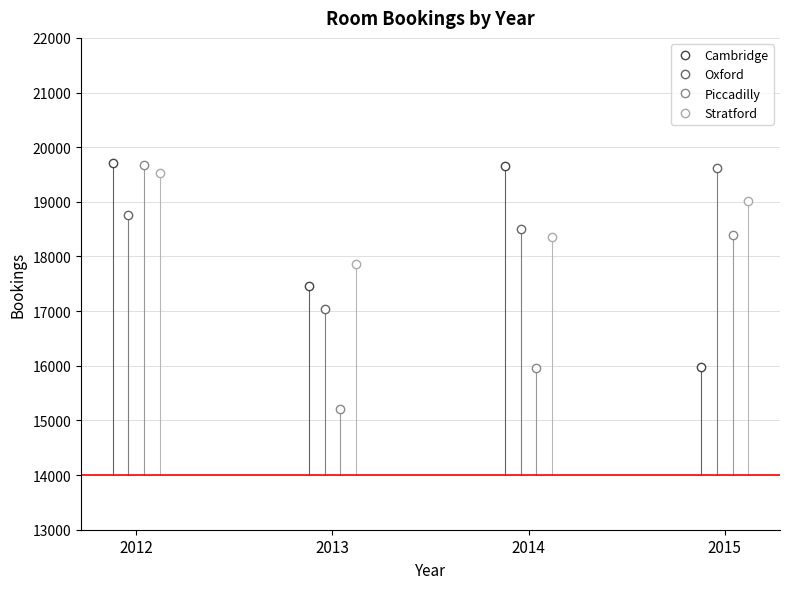

True or false: Piccadilly and Stratford intersect in this chart.

True